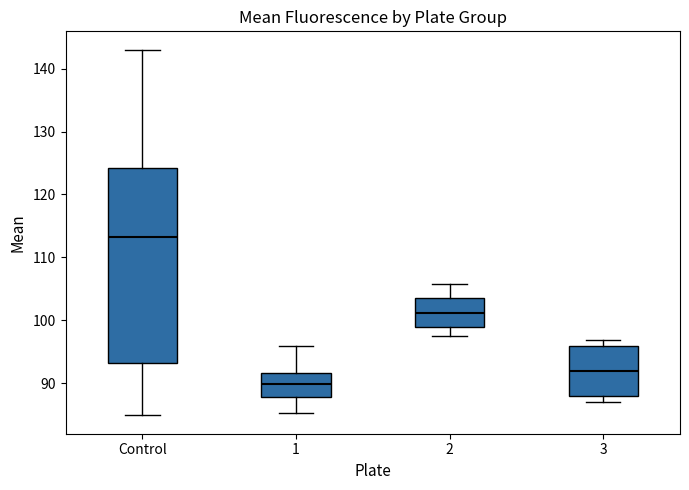

Which box is the tallest, from its lower edge to its upper edge?

Control